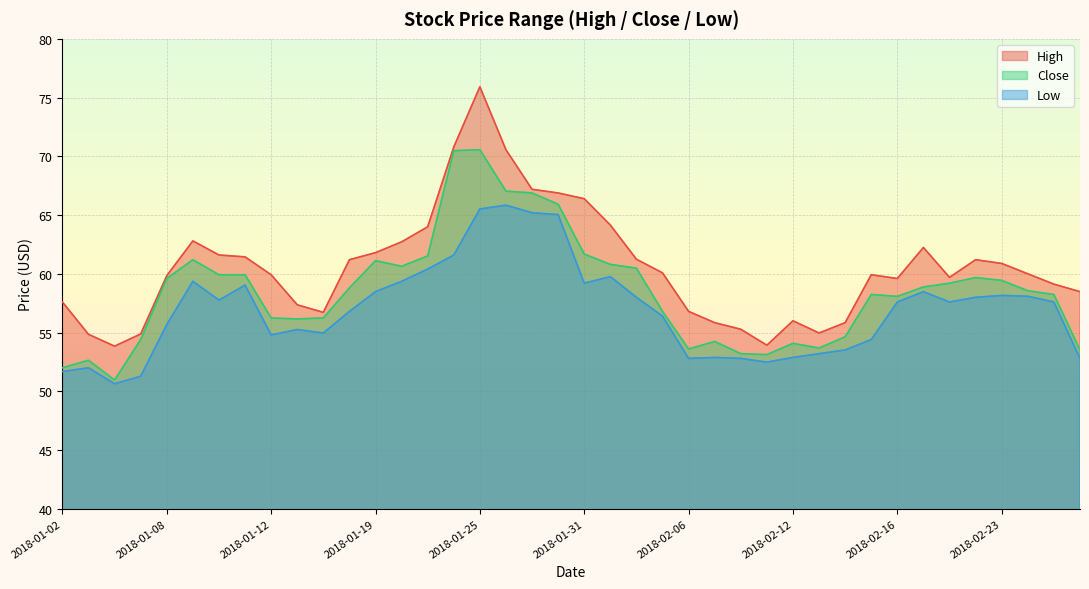

Where is Close nearest to the value 60?

2018-01-10